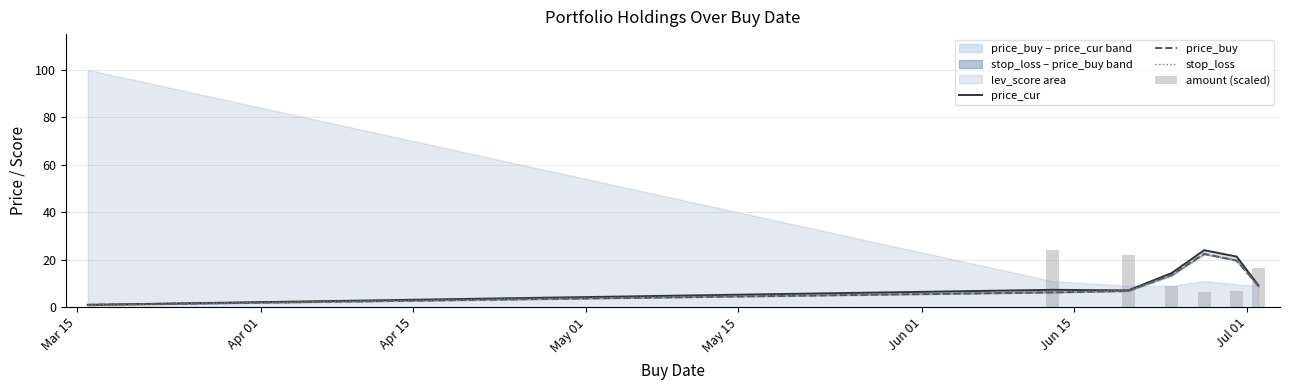

What is the difference between the maximum and minimum values in the price_cur series?

23.0